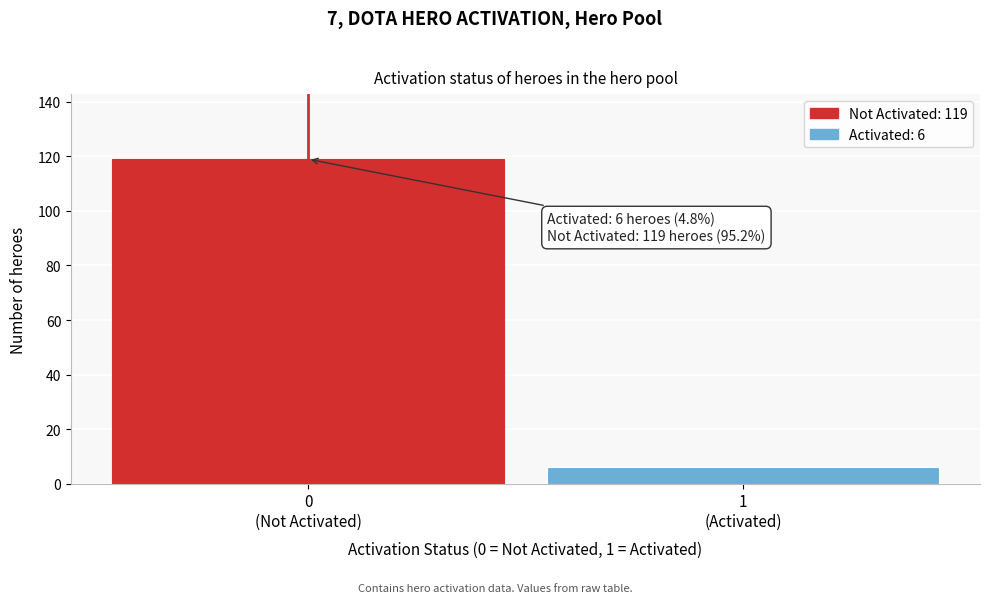

What is the sum of all values?

125